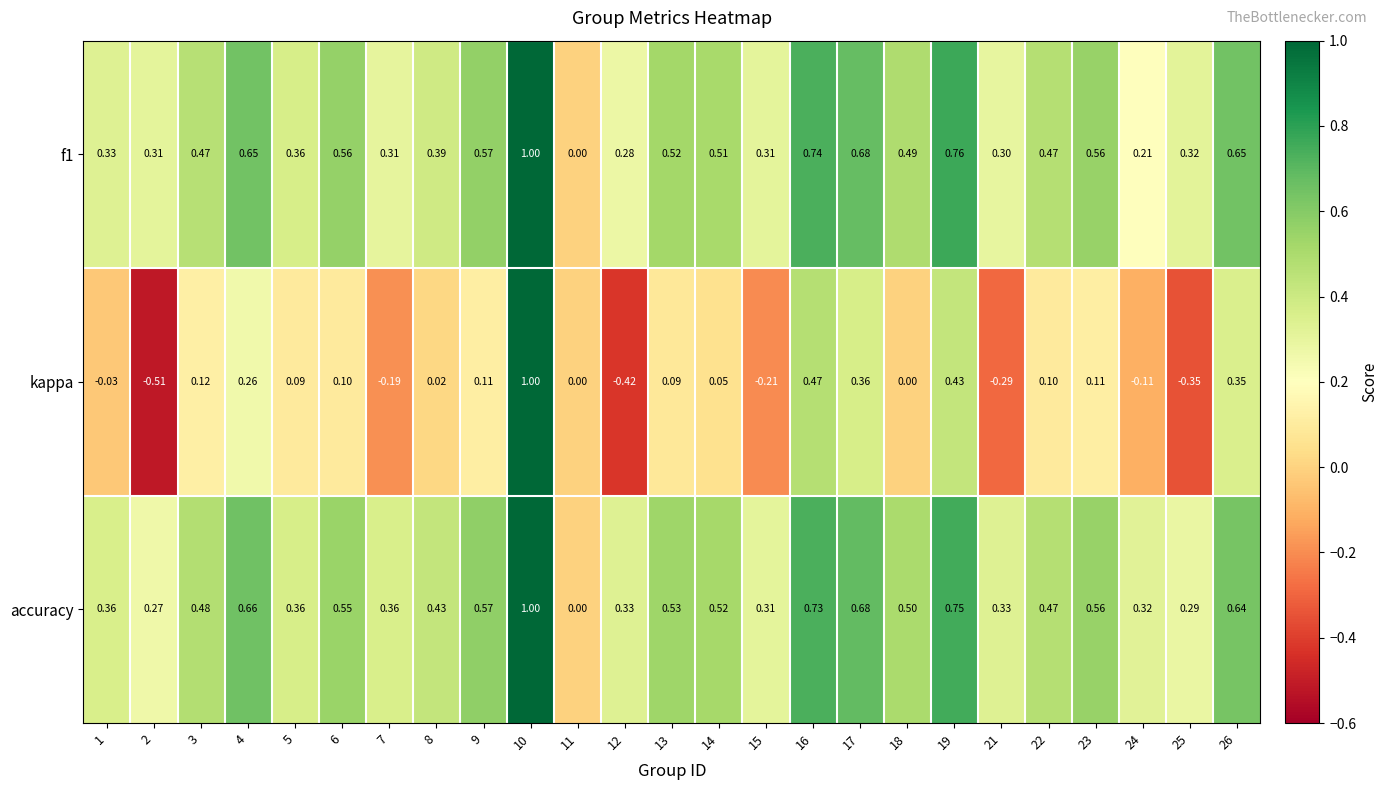

Which series has the widest spread of values?

kappa